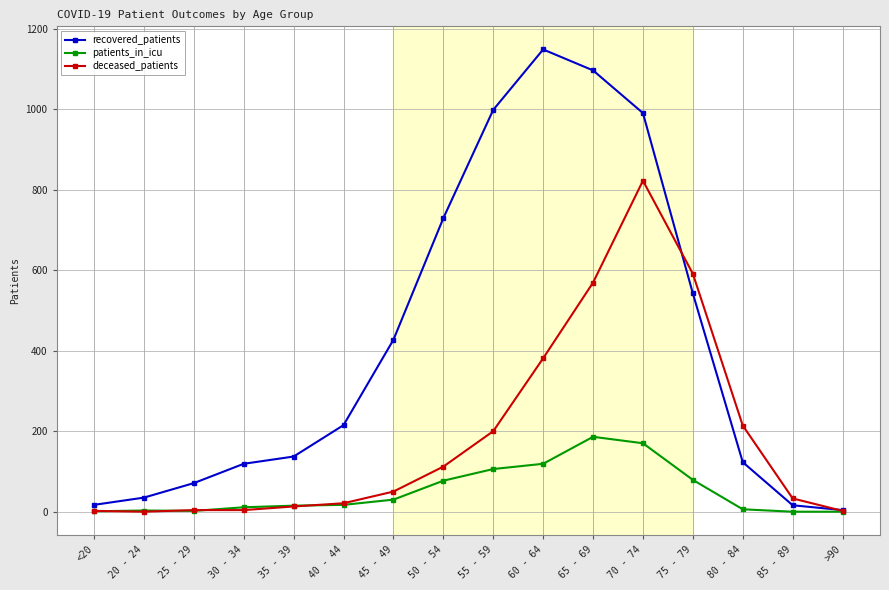

True or false: recovered_patients has a value of 91 at 45 - 49.

False